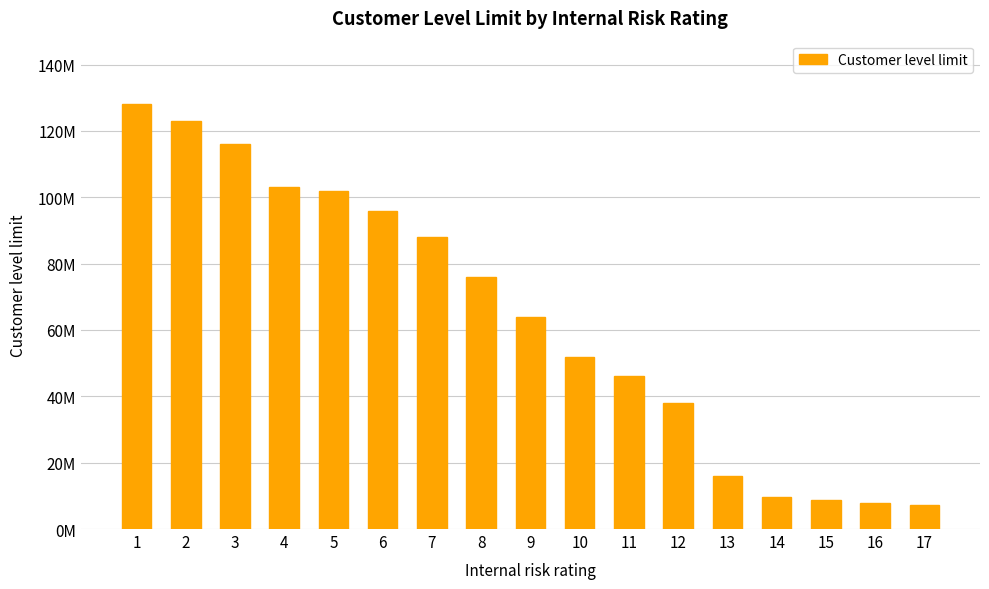

What is the difference between the maximum and minimum values?

120800000